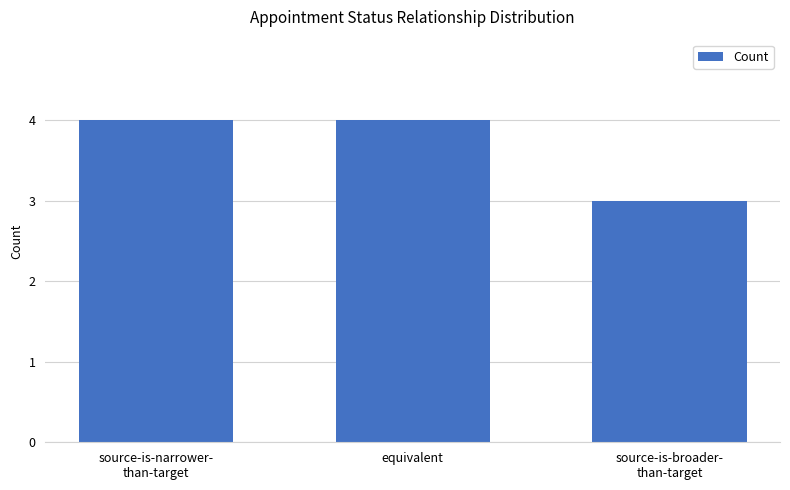

What is the maximum value shown in the chart?

4